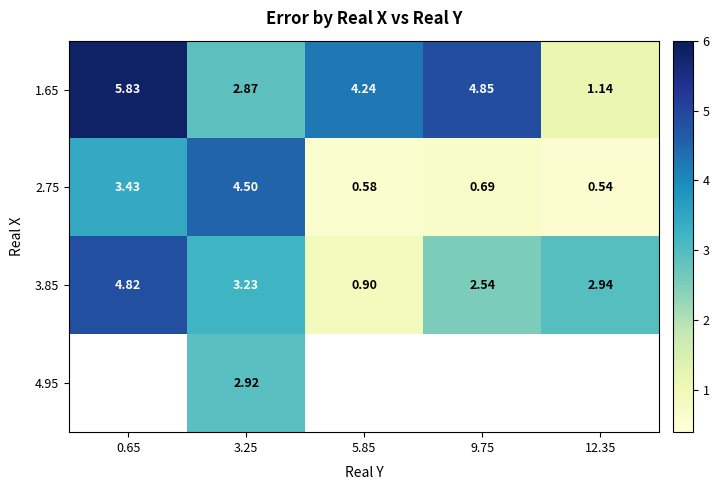

What value does the 2.75 series have at 12.35?

0.5